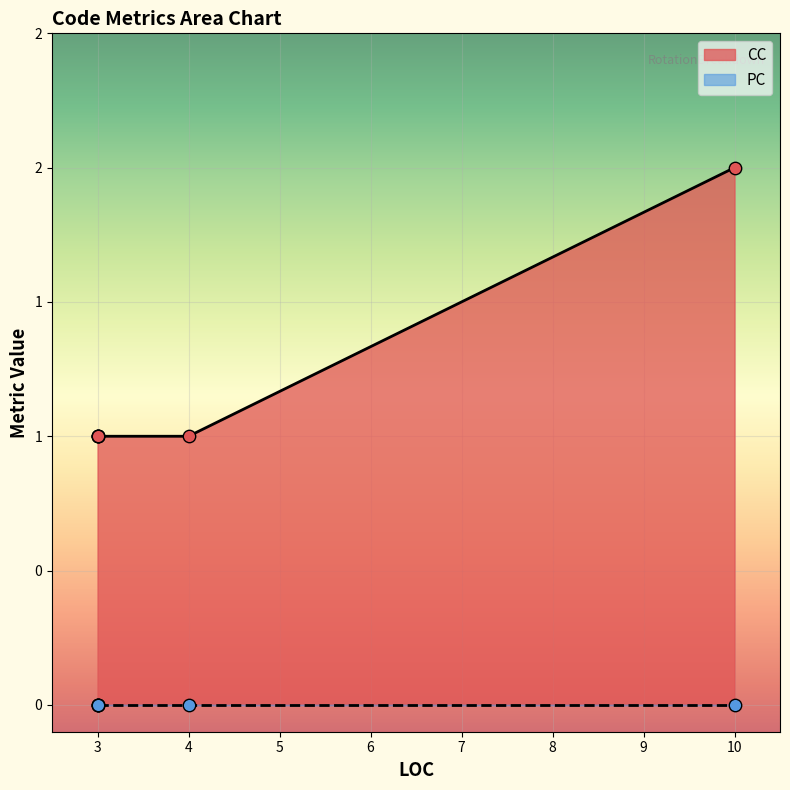

Which has a higher value, 3 or 3?

3